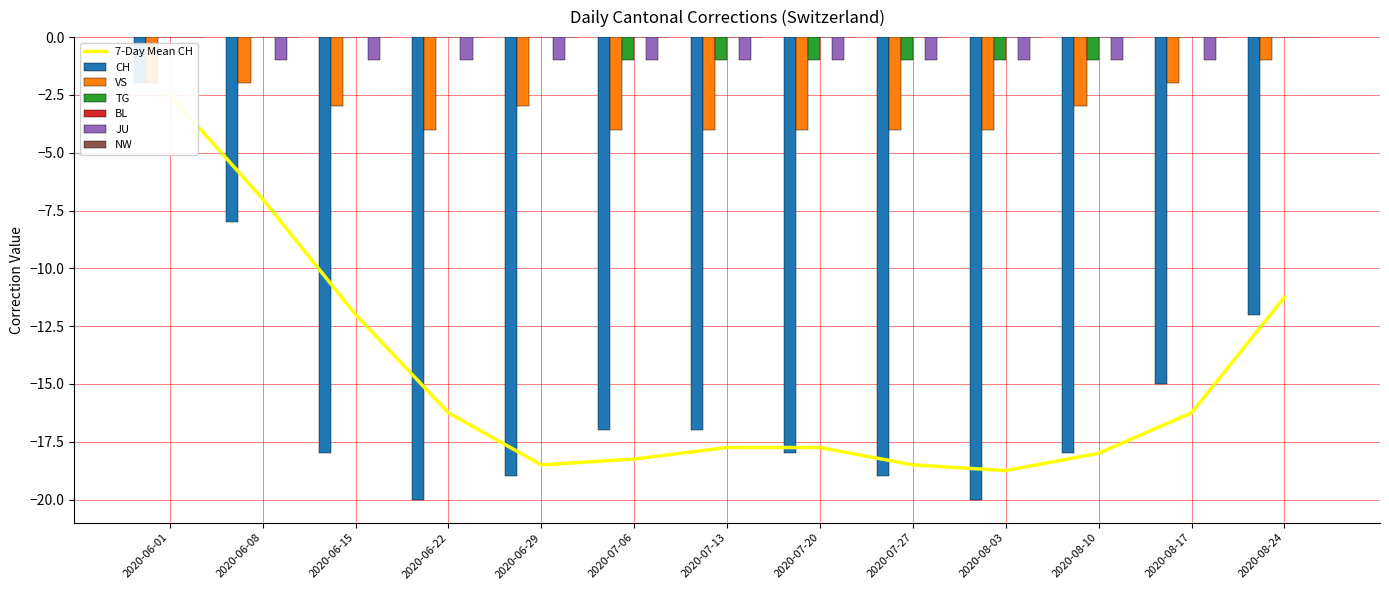

True or false: JU has a value of -1 at 2020-07-06.

True